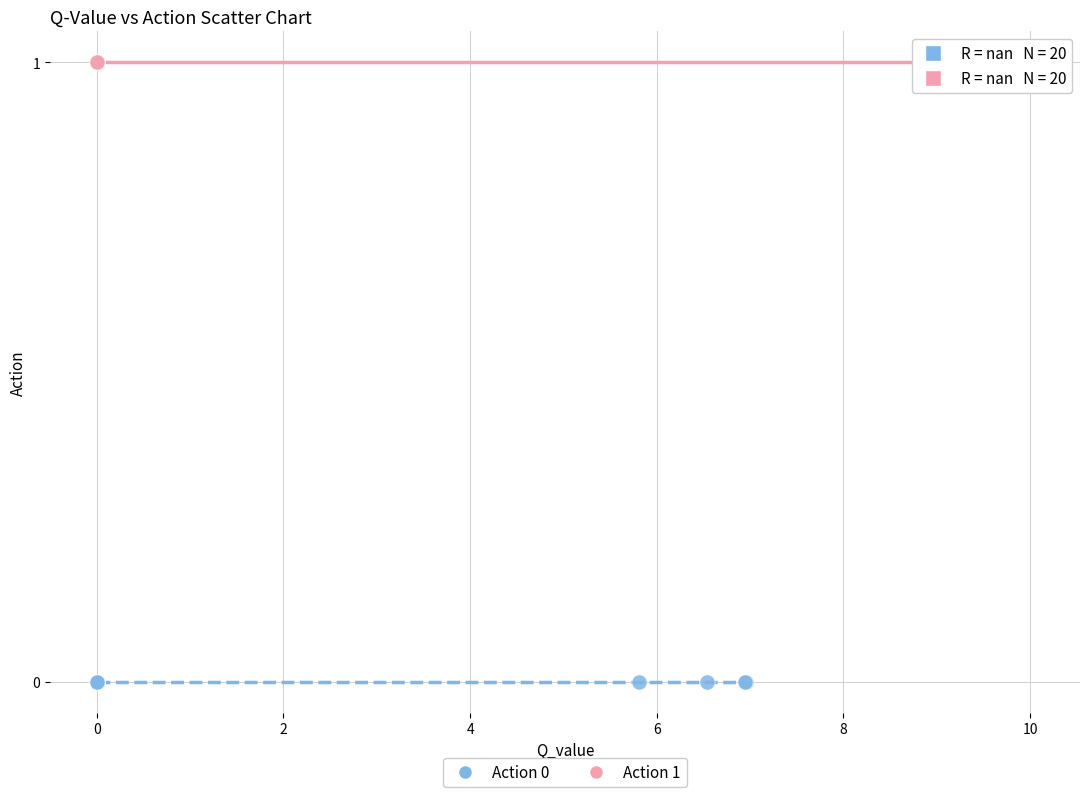

Which series reaches the maximum Y coordinate?

Action 1